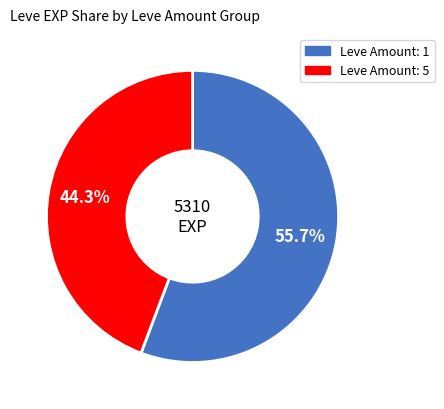

Is there a majority slice in this chart?

Yes